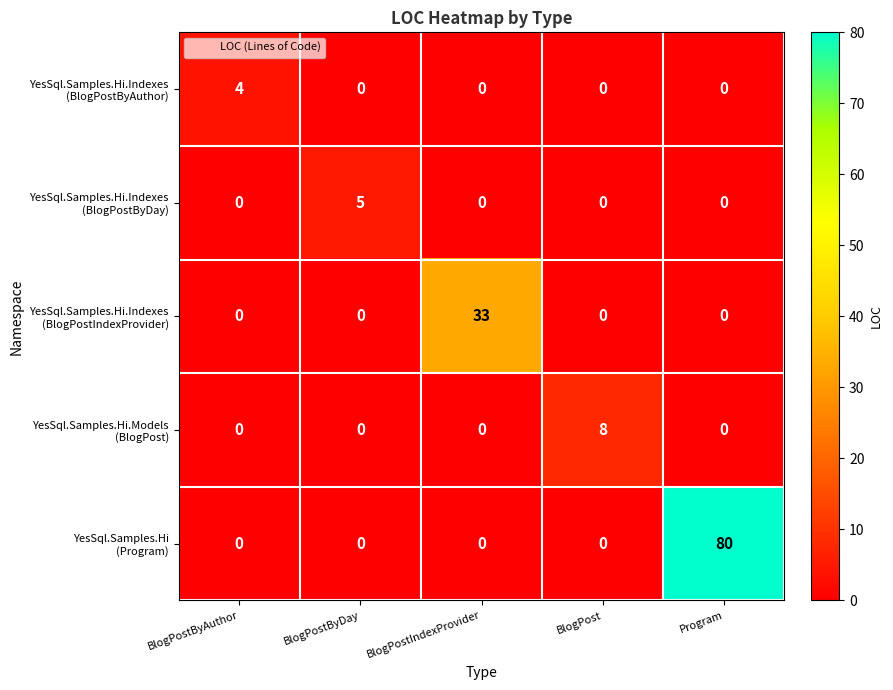

Count the number of categories in the chart.

5